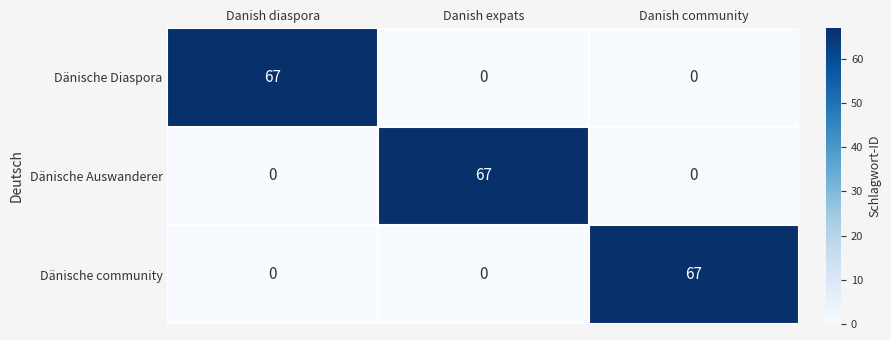

Is it true that Dänische Auswanderer equals 67 at Danish expats?

True